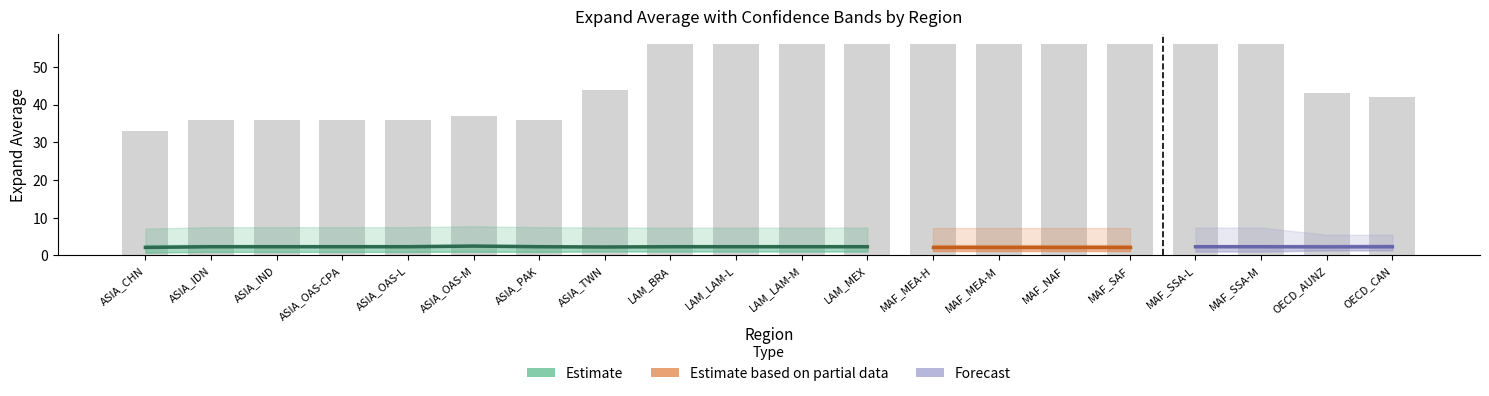

What is the sum of all expand_25 values?

20.6